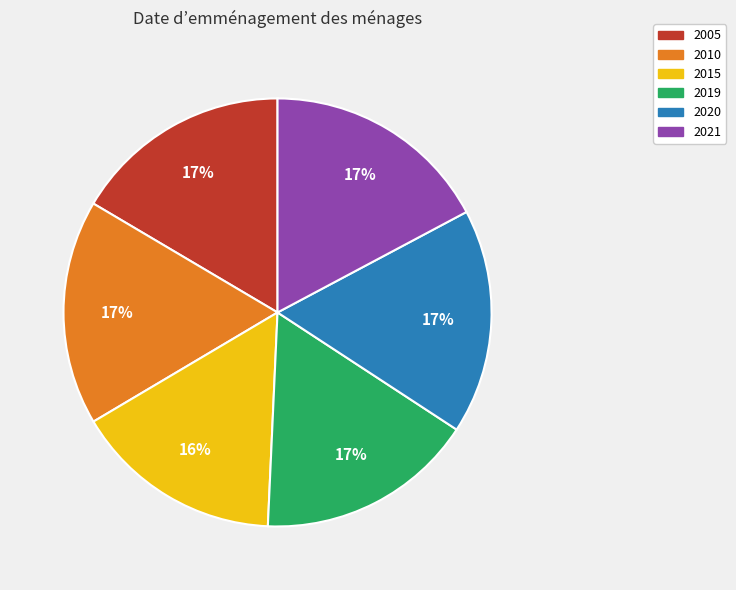

To the nearest percent, what is the difference between the largest and smallest slice percentages?

1%